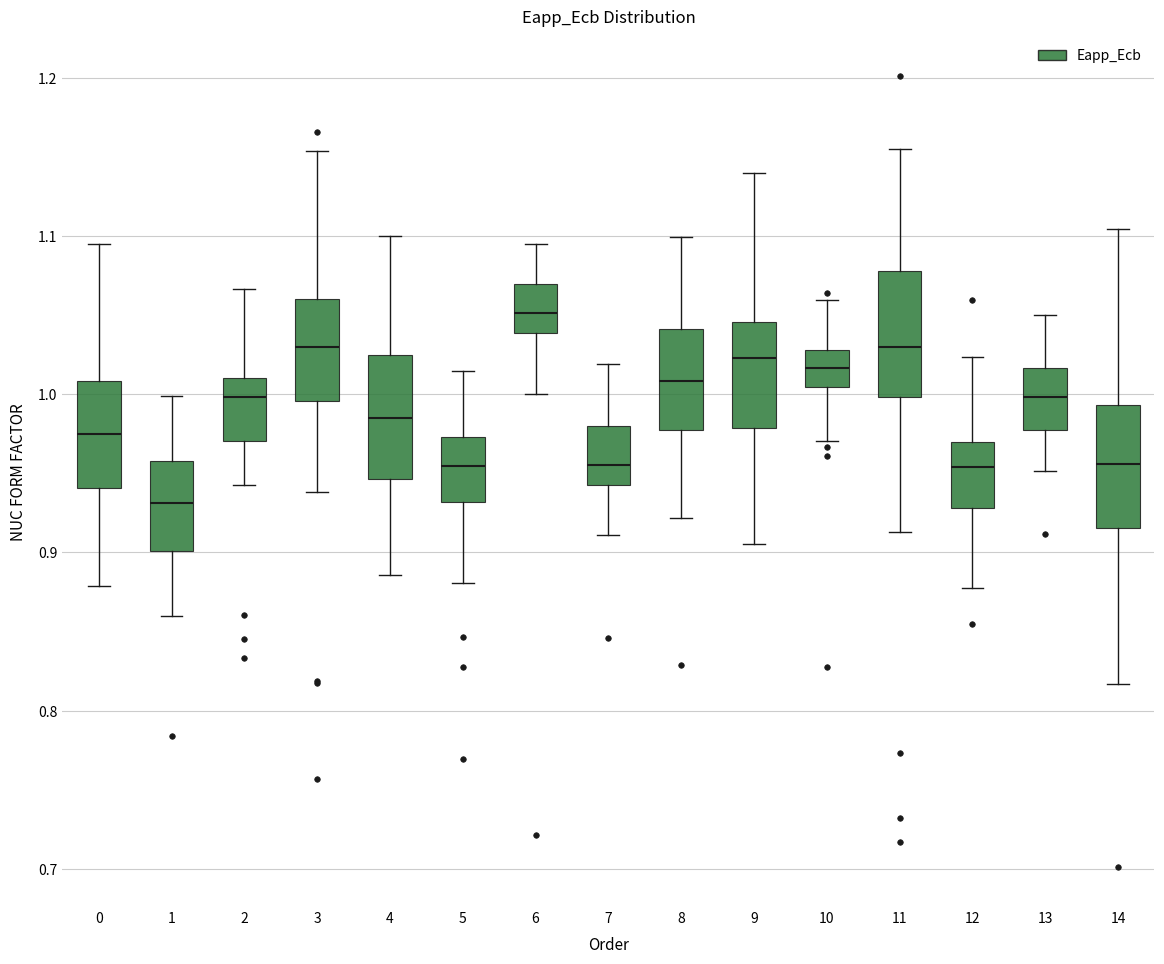

Reading left to right, transcribe this box plot: for each box, give where its median line is, the range the box spans, and where its two whiskers end, as read against the y-axis. The values are not printed on the chart, so give them approximately, as read against the axis.

0: median 0.98, box 0.94 to 1.01, whiskers 0.88 to 1.10
1: median 0.93, box 0.90 to 0.96, whiskers 0.86 to 1.00
2: median 1.00, box 0.97 to 1.01, whiskers 0.94 to 1.07
3: median 1.03, box 1.00 to 1.06, whiskers 0.94 to 1.15
4: median 0.98, box 0.95 to 1.02, whiskers 0.89 to 1.10
5: median 0.95, box 0.93 to 0.97, whiskers 0.88 to 1.01
6: median 1.05, box 1.04 to 1.07, whiskers 1.00 to 1.09
7: median 0.96, box 0.94 to 0.98, whiskers 0.91 to 1.02
8: median 1.01, box 0.98 to 1.04, whiskers 0.92 to 1.10
9: median 1.02, box 0.98 to 1.05, whiskers 0.91 to 1.14
10: median 1.02, box 1.00 to 1.03, whiskers 0.97 to 1.06
11: median 1.03, box 1.00 to 1.08, whiskers 0.91 to 1.16
12: median 0.95, box 0.93 to 0.97, whiskers 0.88 to 1.02
13: median 1.00, box 0.98 to 1.02, whiskers 0.95 to 1.05
14: median 0.96, box 0.92 to 0.99, whiskers 0.82 to 1.10